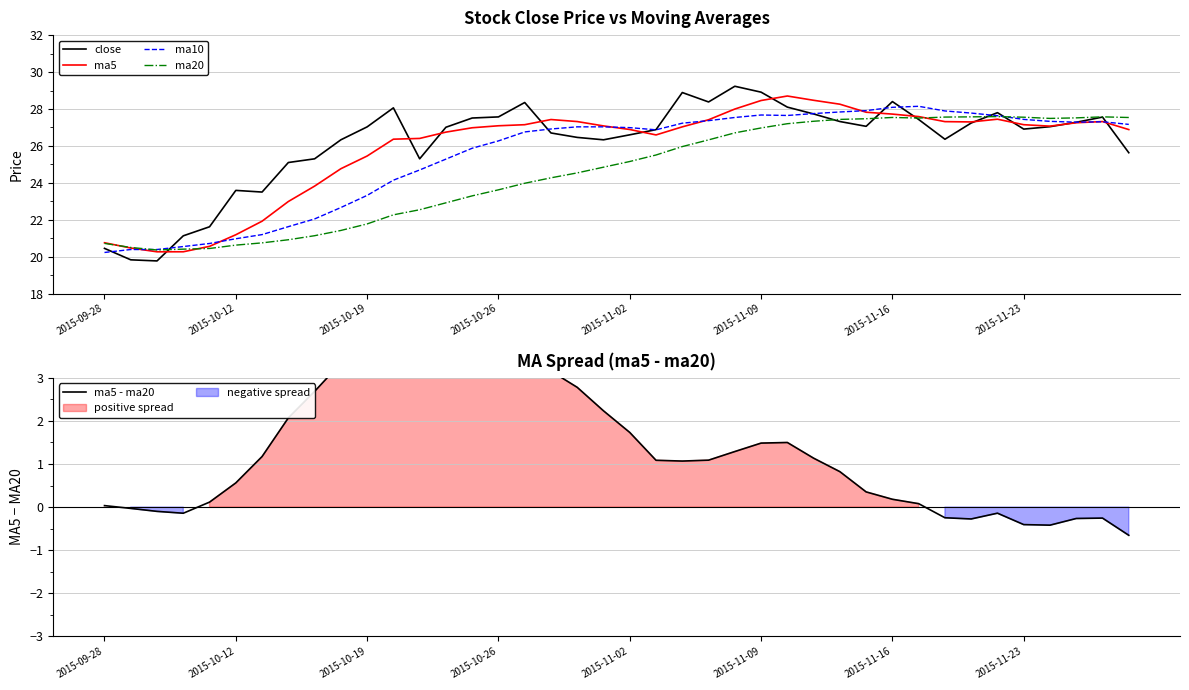

Is it true that ma10 equals 36.7 at 28?

False